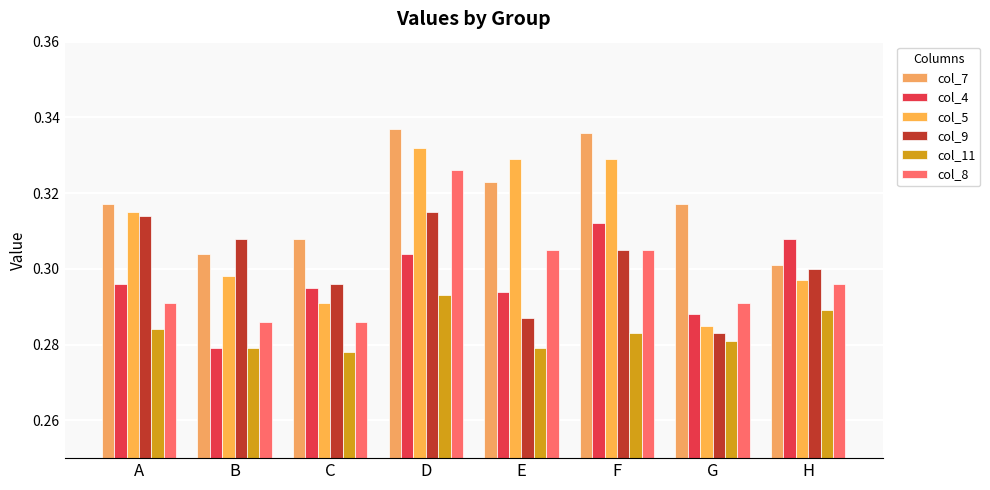

At which label does col_8 reach its minimum?

B